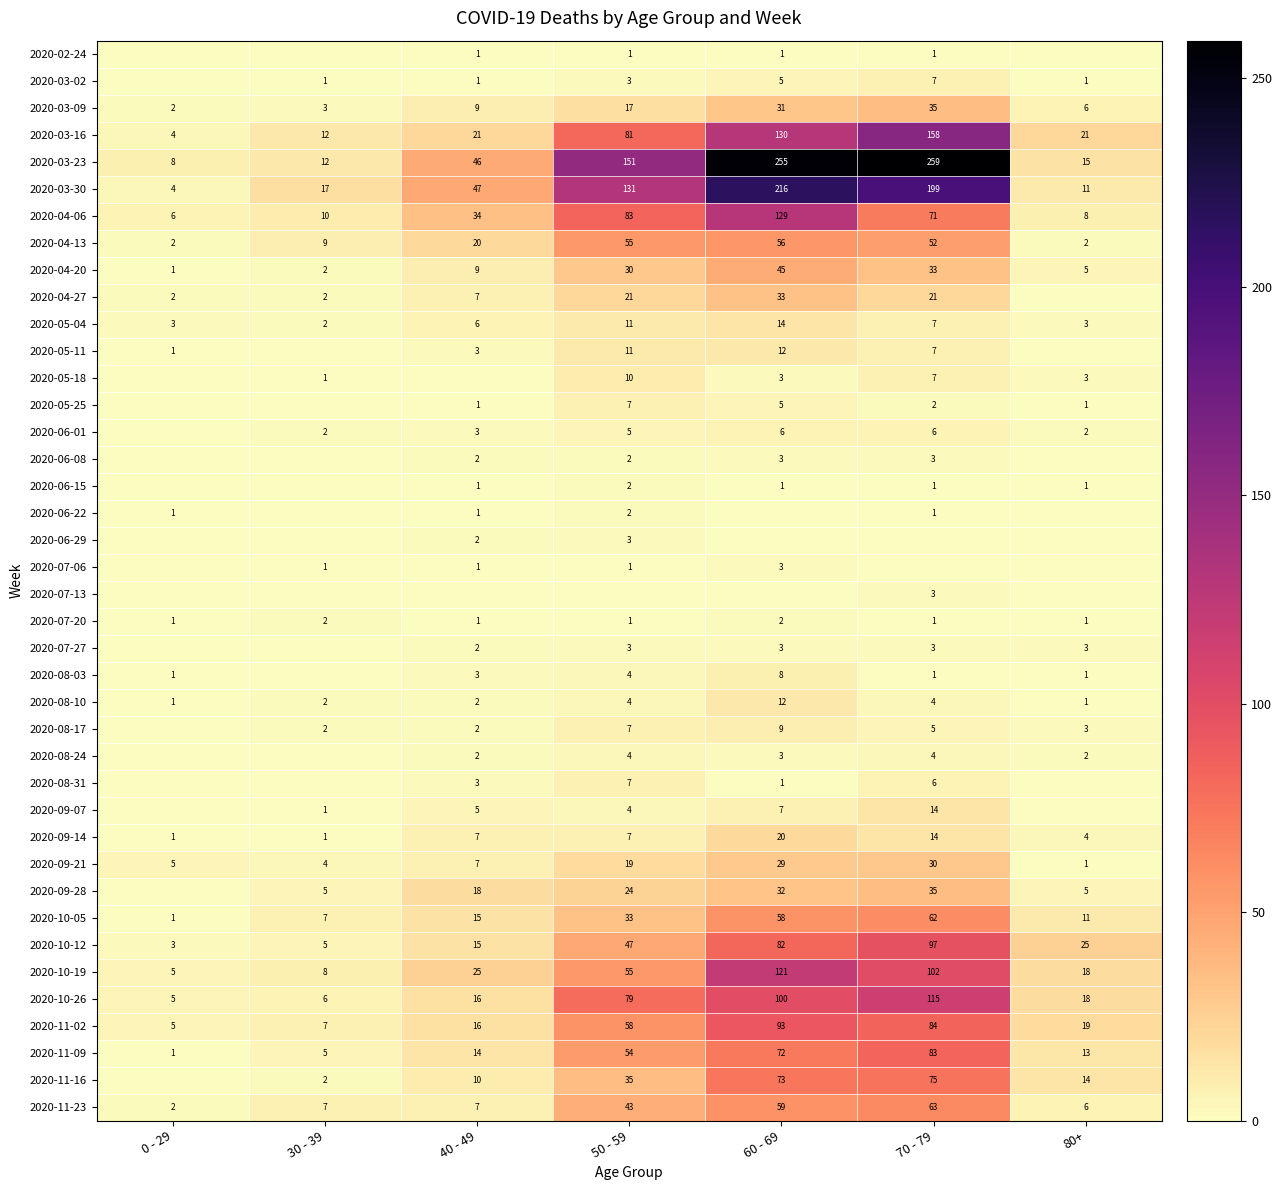

The value of 2020-04-06 at 70 - 79 is 71. True or false?

True